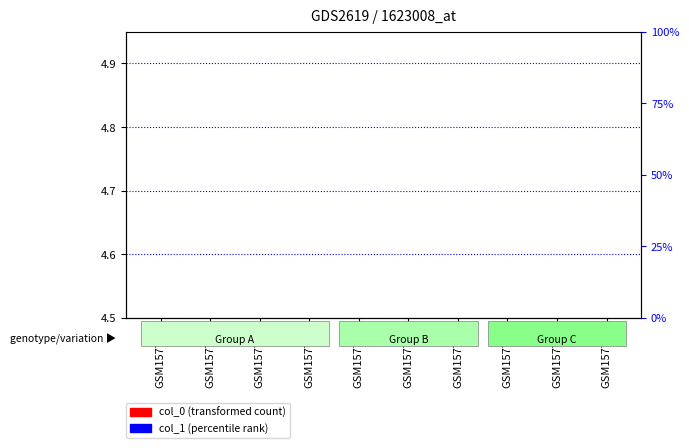

True or false: col_0 has a value of 0.0 at GSM157737.

True